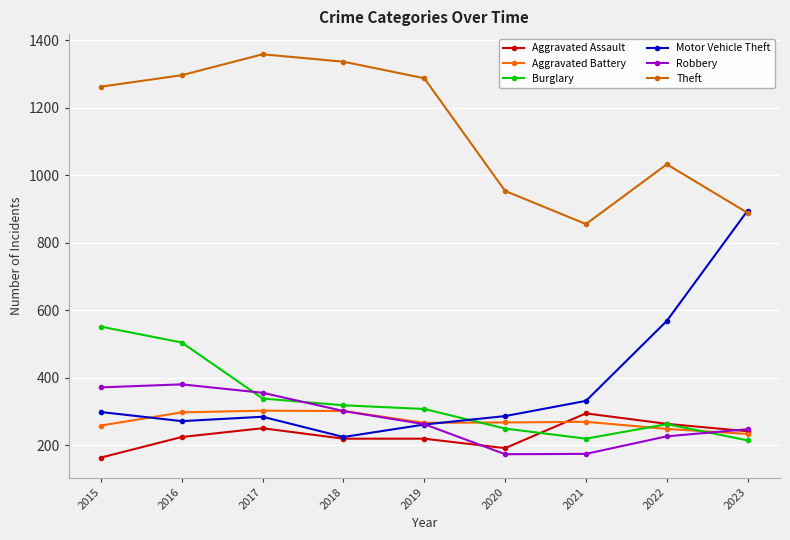

At how many categories does at least one series exceed 446?

9